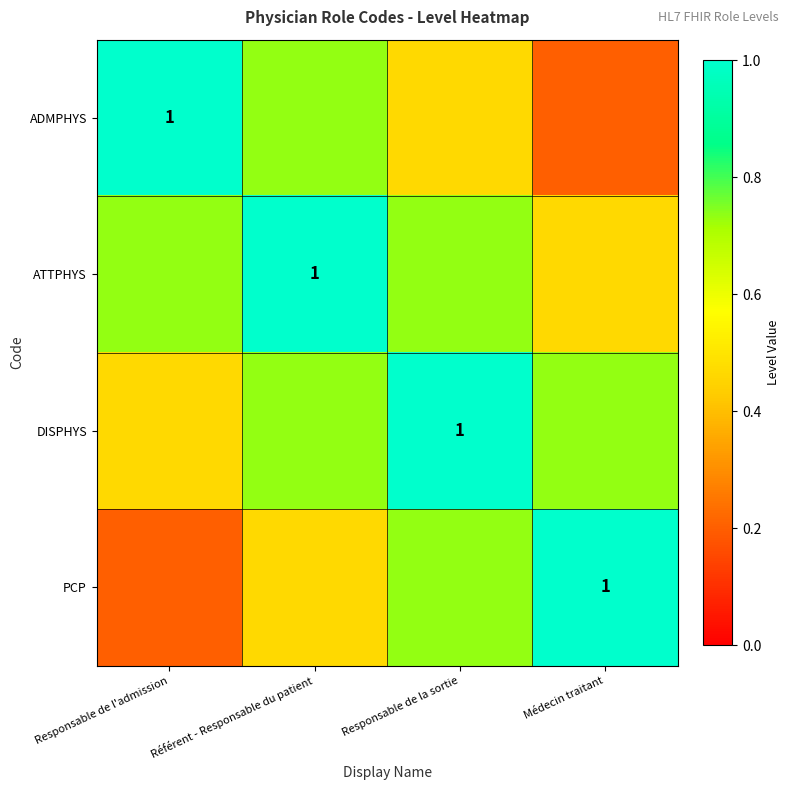

What is the sum of the PCP values at Médecin traitant and Responsable de l'admission?

1.2